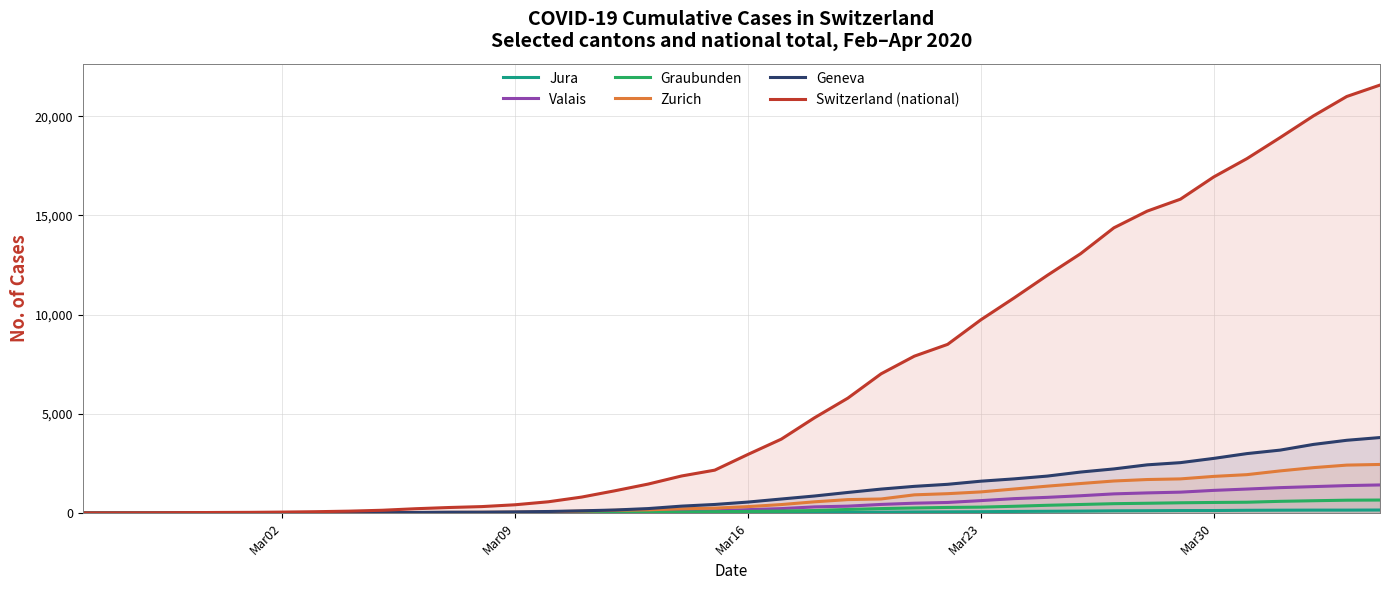

What is the approximate value of Valais at Mar09?

17